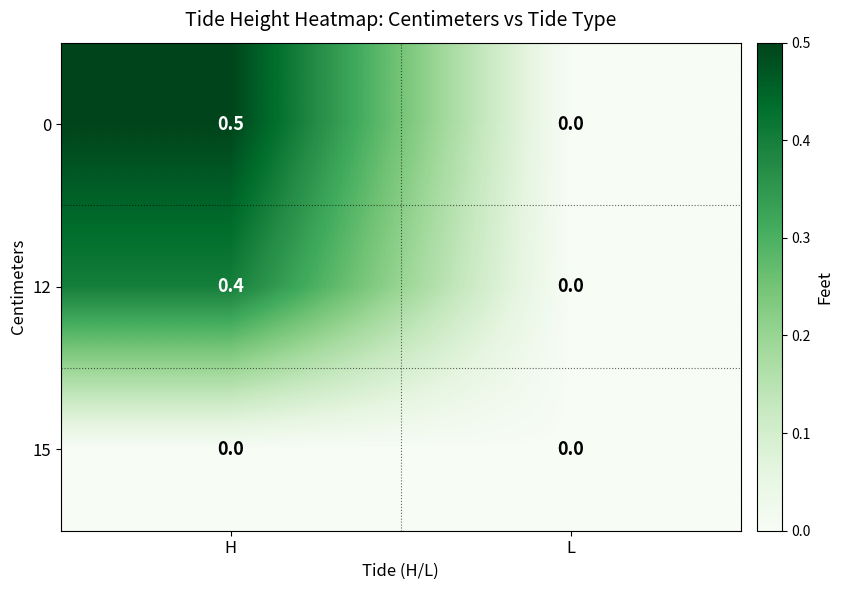

What is the total value across all series at H?

0.9